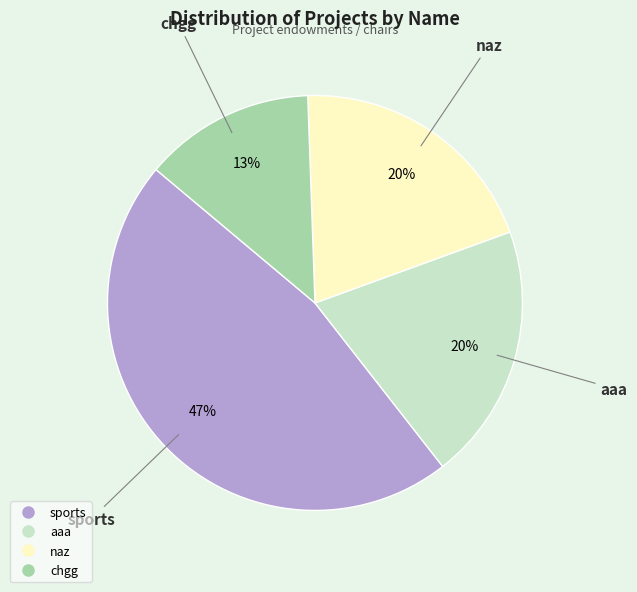

Is there a majority slice in this chart?

No